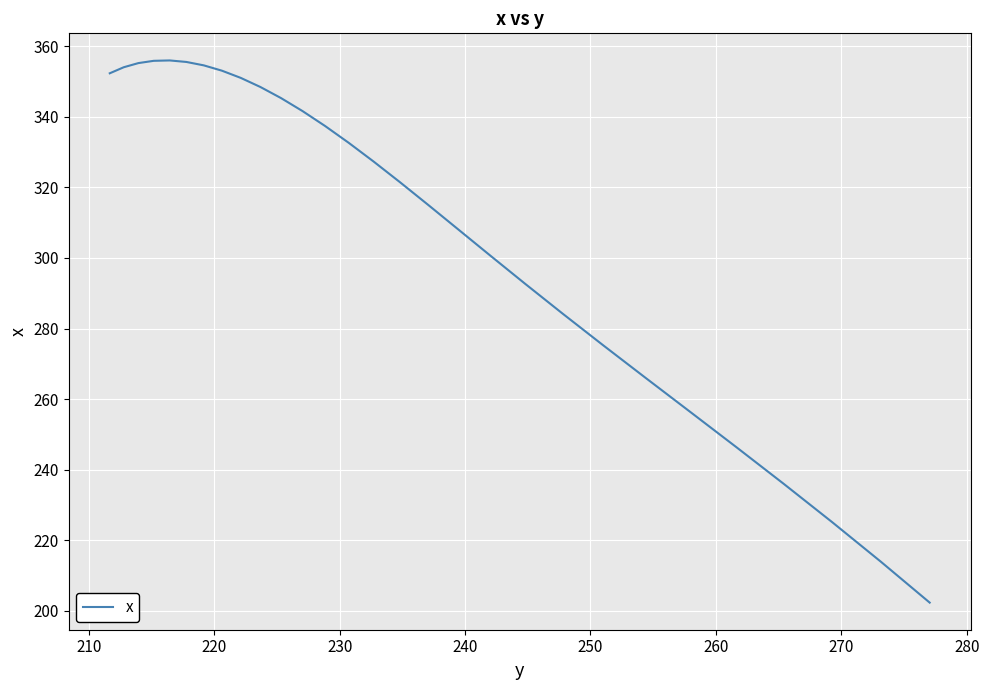

What is the greatest value displayed?

356.0